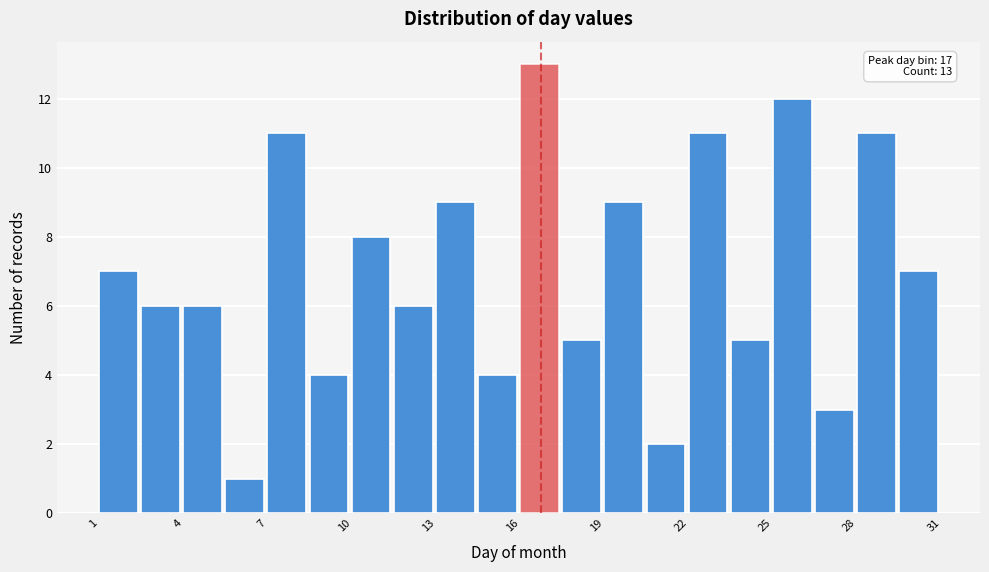

Read against the x-axis, roughly where is the centre of the tallest bar?

16.5